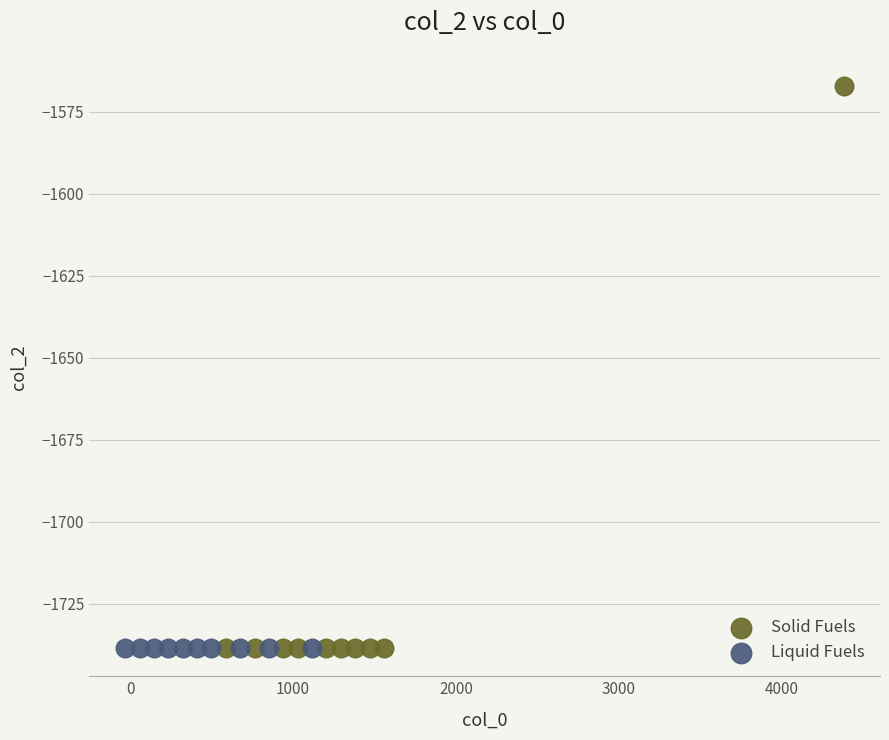

Which series reaches the maximum Y coordinate?

Solid Fuels